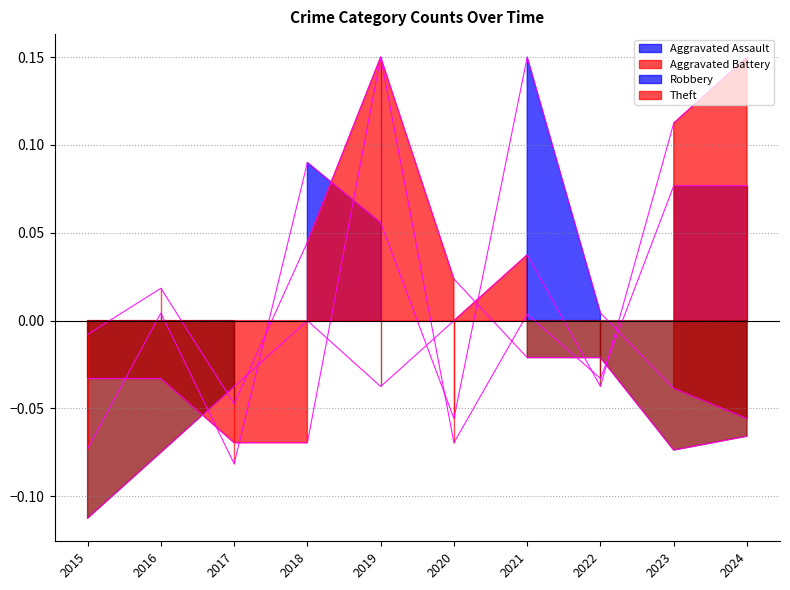

The Aggravated Battery series shows 0.1 at 2024. True or false?

False